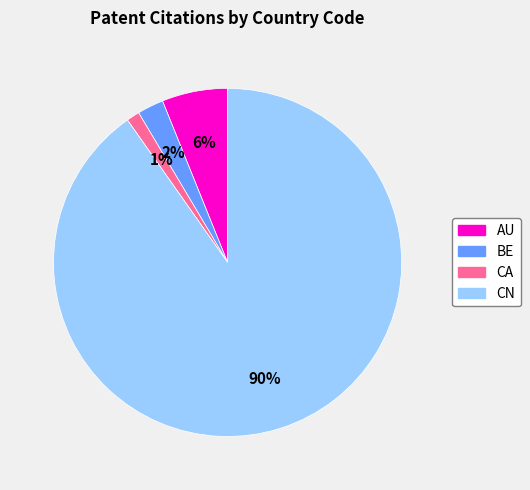

Count the number of slices in the pie.

4